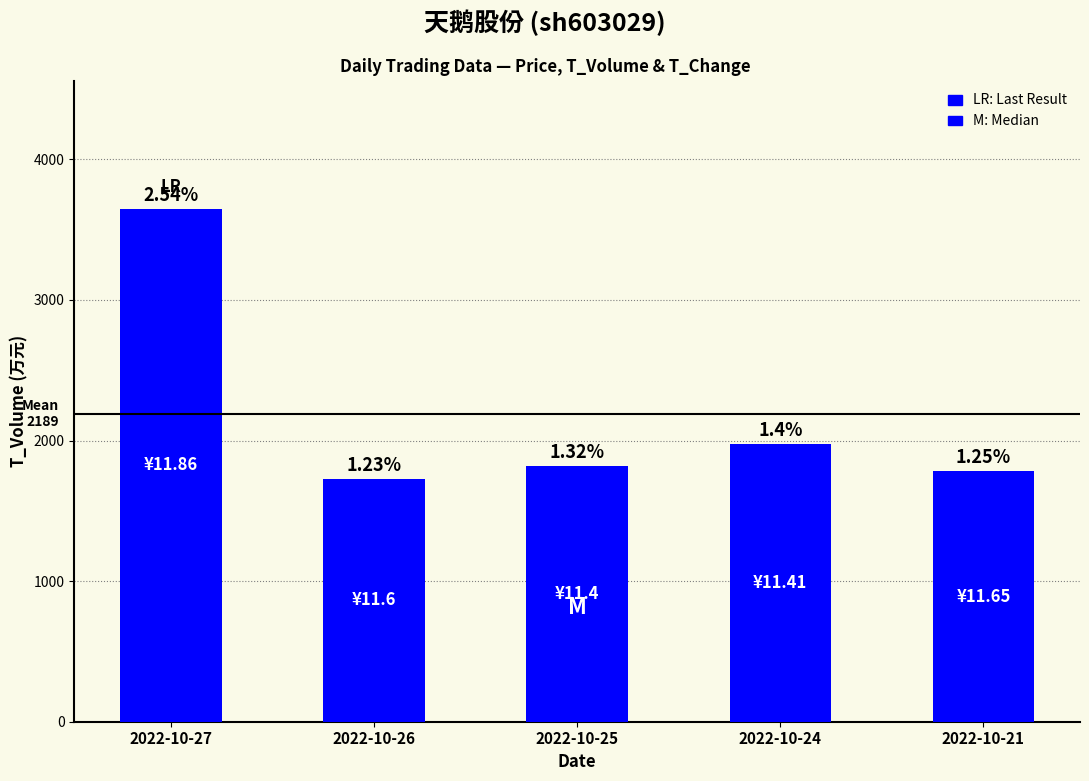

Is it true that the value at 2022-10-24 is 1974?

True